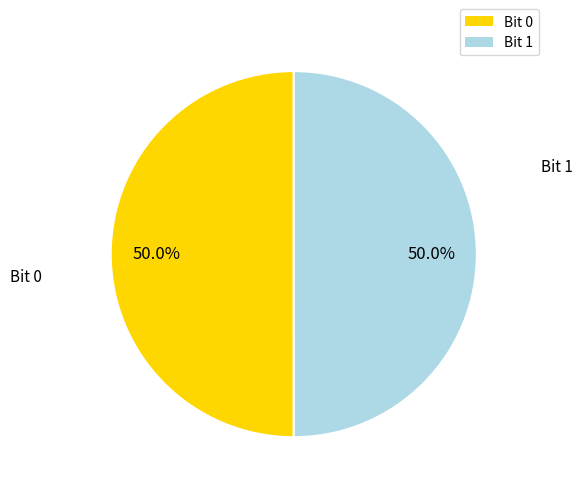

Approximately how many times larger is the value at Bit 0 compared to Bit 1?

1.0